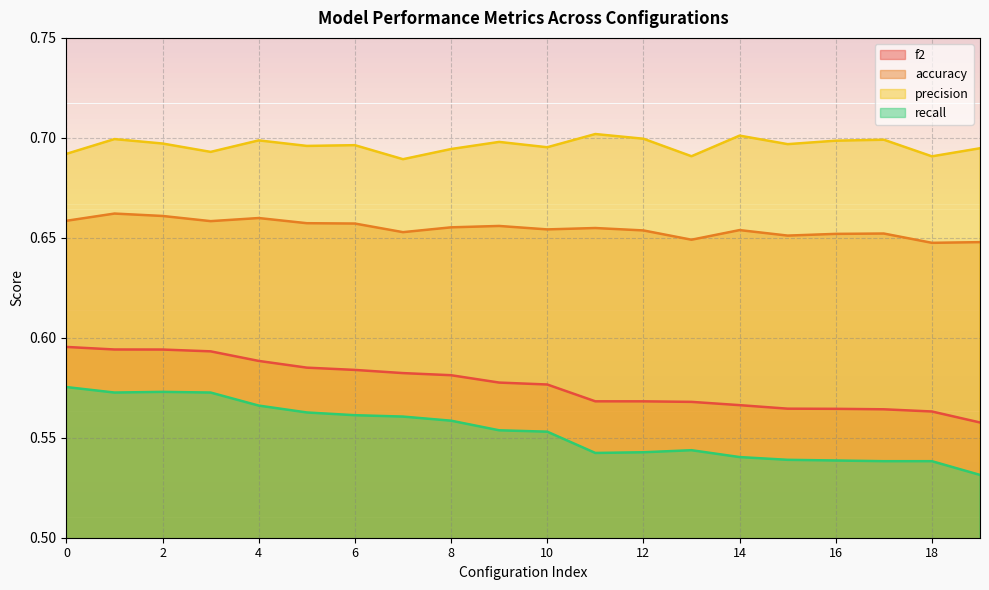

How many recall values are between 0 and 1?

20